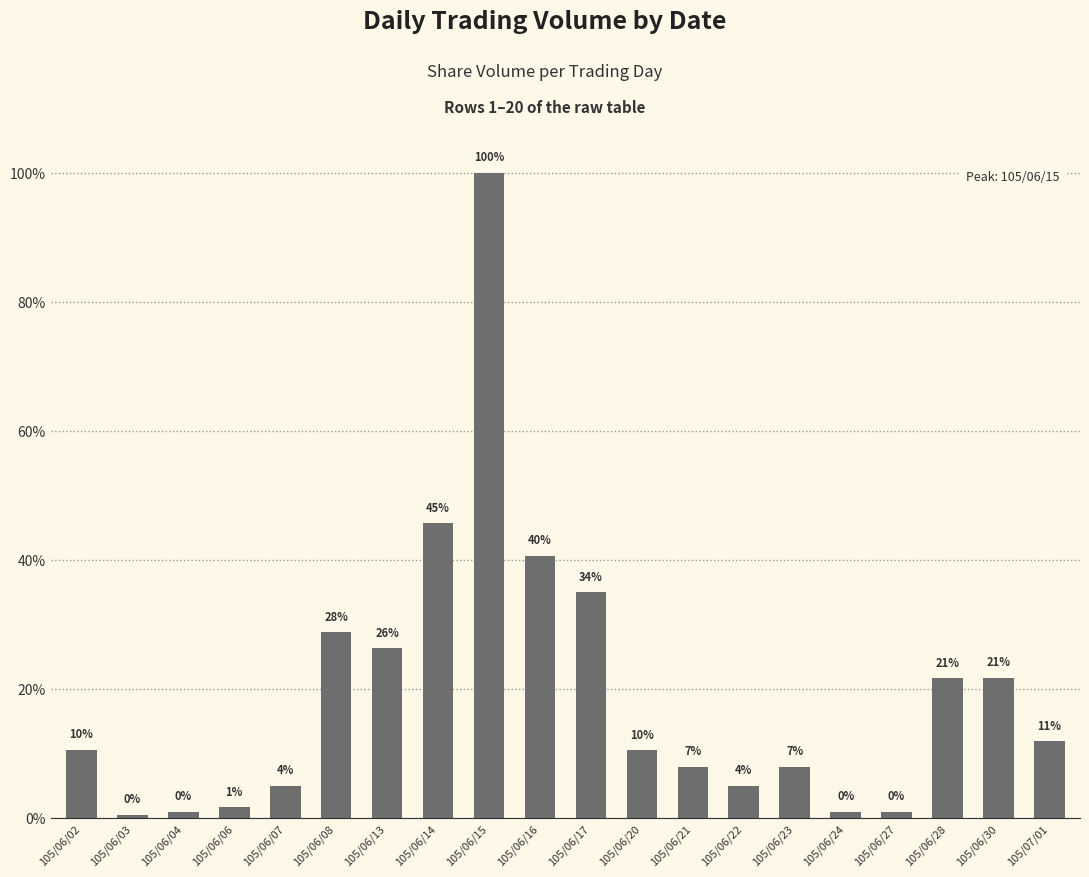

Reading right to left, transcribe all the data shown in this chart.

240000	438000	436000	20000	20000	160000	100000	160000	212000	705000	820000	2016000	921000	530000	580000	100000	33000	20000	10000	213000